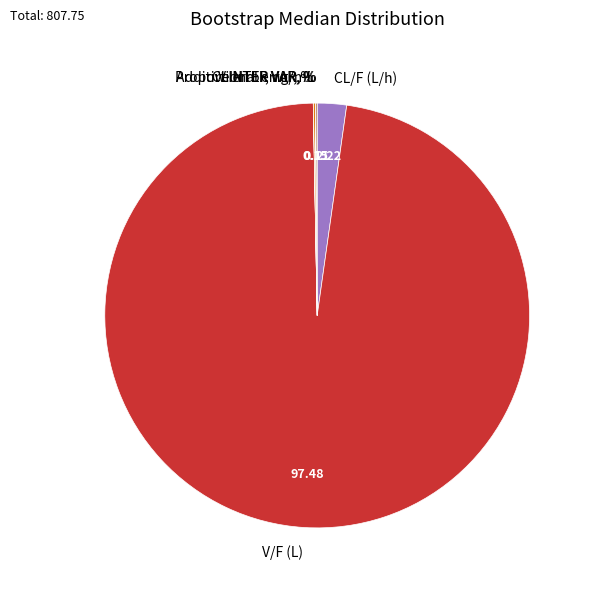

Which slice is the largest?

V/F (L)